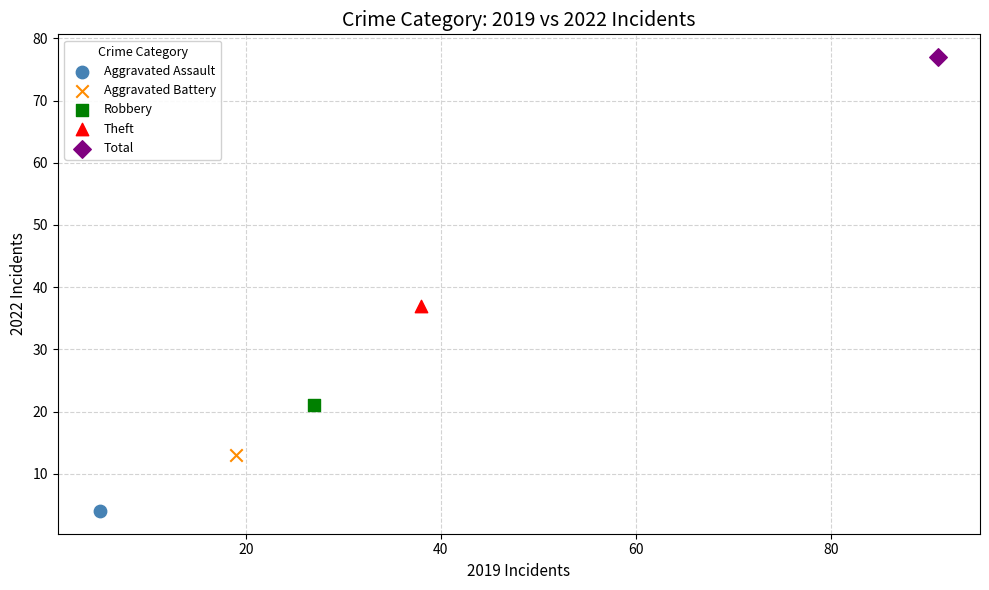

What are all the series names shown in the legend?

Aggravated Assault, Aggravated Battery, Robbery, Theft, Total